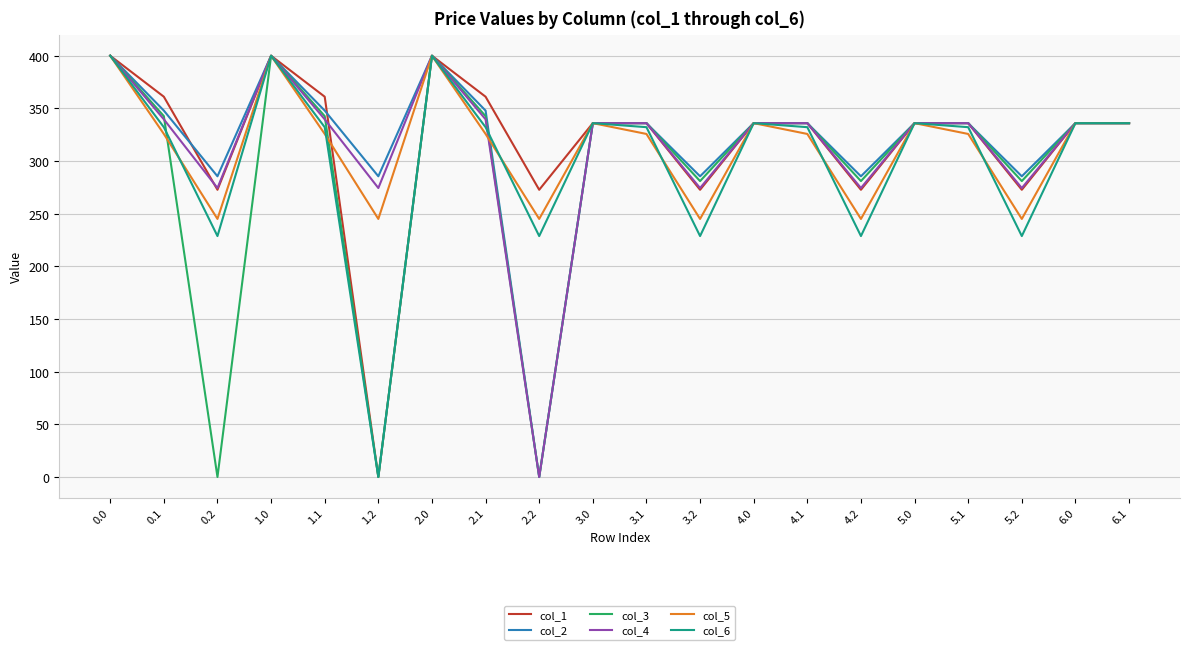

What value does the col_3 series have at 5.0?

336.0